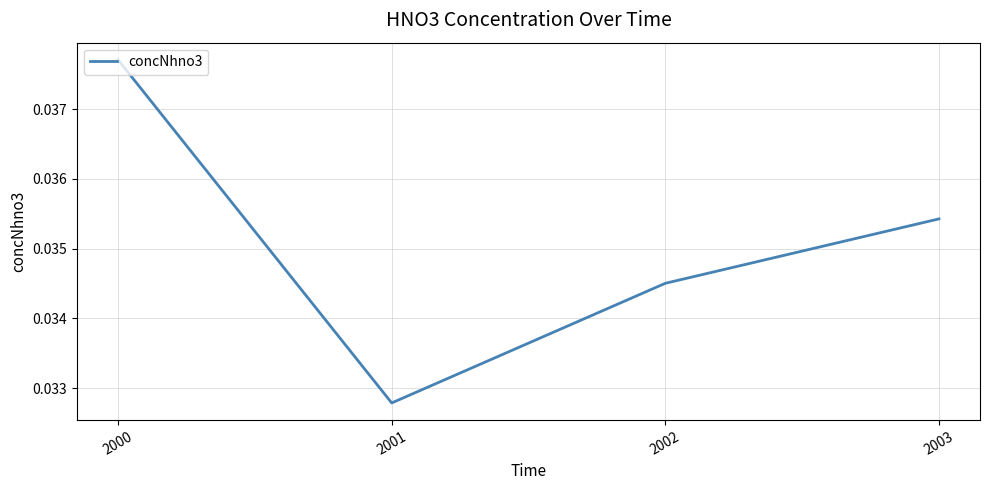

List the labels in order of value, smallest first.

2001, 2002, 2003, 2000